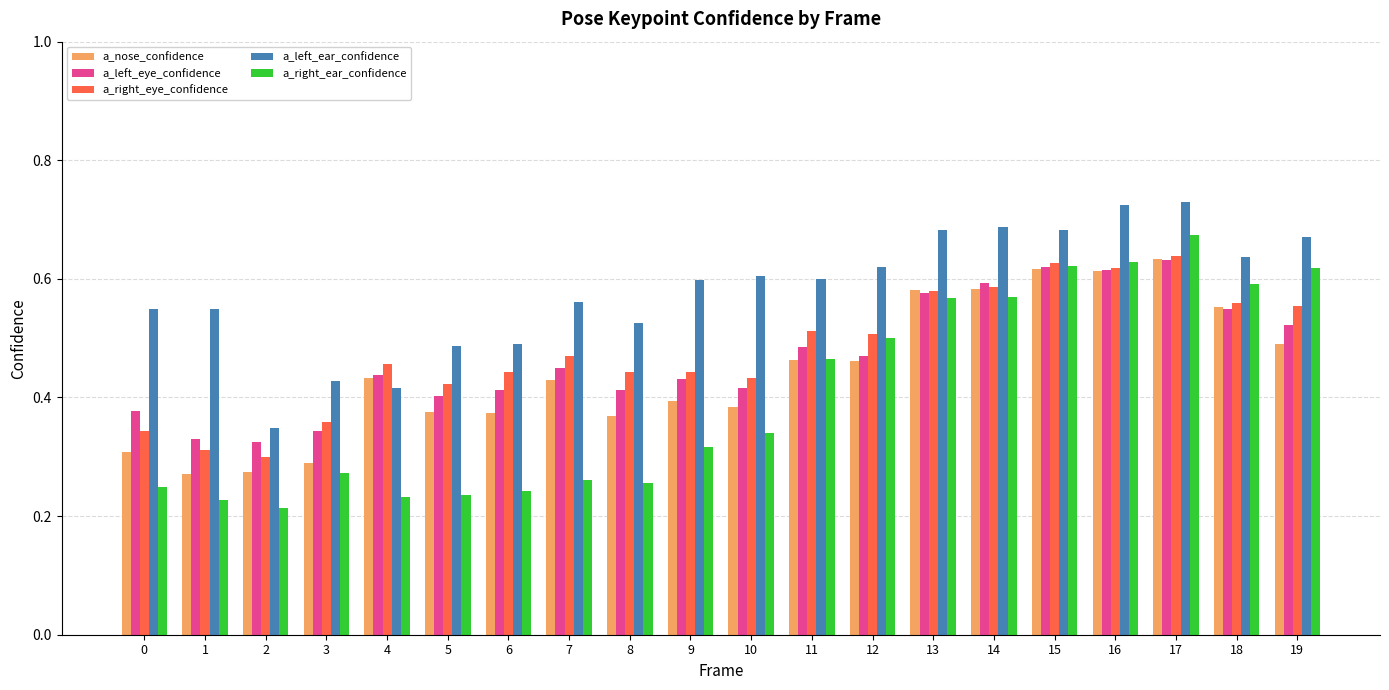

At 9, list the series in order from smallest to largest.

a_right_ear_confidence, a_nose_confidence, a_left_eye_confidence, a_right_eye_confidence, a_left_ear_confidence